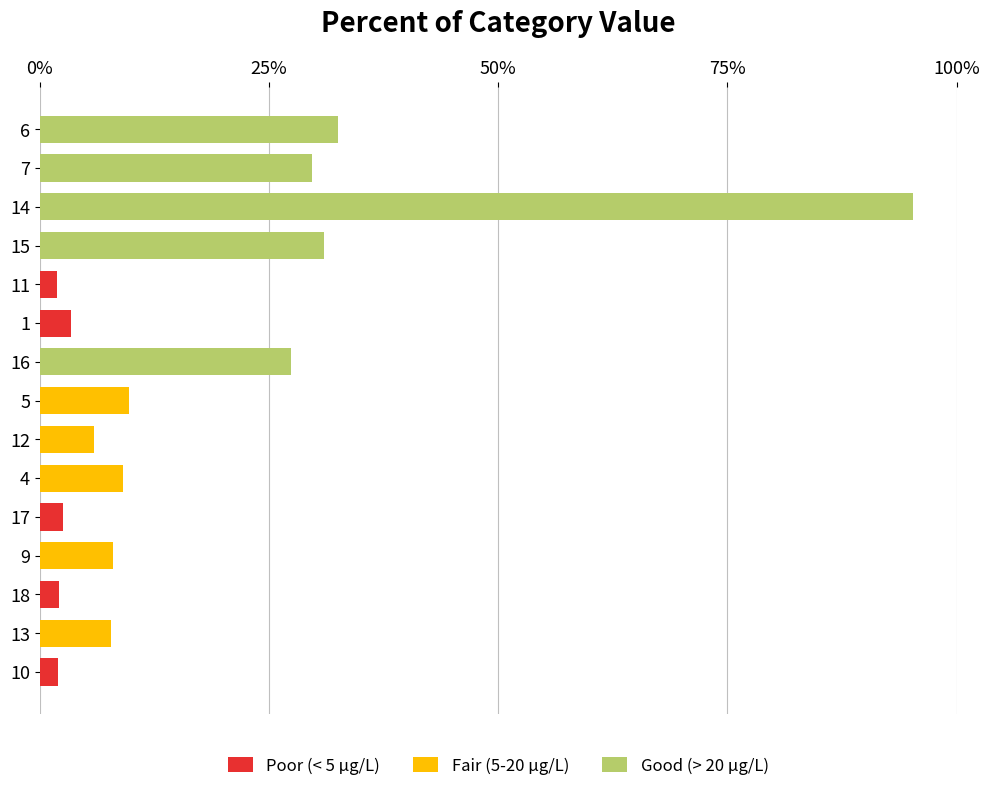

Reading left to right, list all the values displayed in this chart.

Poor (< 5 μg/L): 0.7	0.0	0.8	0.0	0.9	0.0	0.0	0.0	0.0	1.3	0.7	0.0	0.0	0.0	0.0
Fair (5-20 μg/L): 0.0	2.9	0.0	3.0	0.0	3.4	2.2	3.6	0.0	0.0	0.0	0.0	0.0	0.0	0.0
Good (> 20 μg/L): 0.0	0.0	0.0	0.0	0.0	0.0	0.0	0.0	10.2	0.0	0.0	11.6	35.5	11.1	12.1